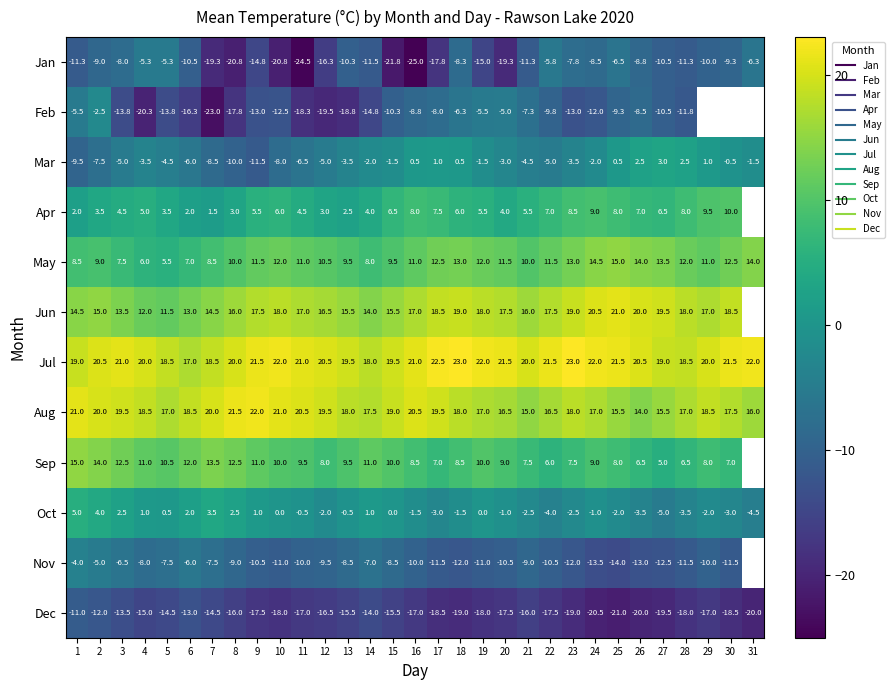

What is the lowest value of the Jan series?

-25.0